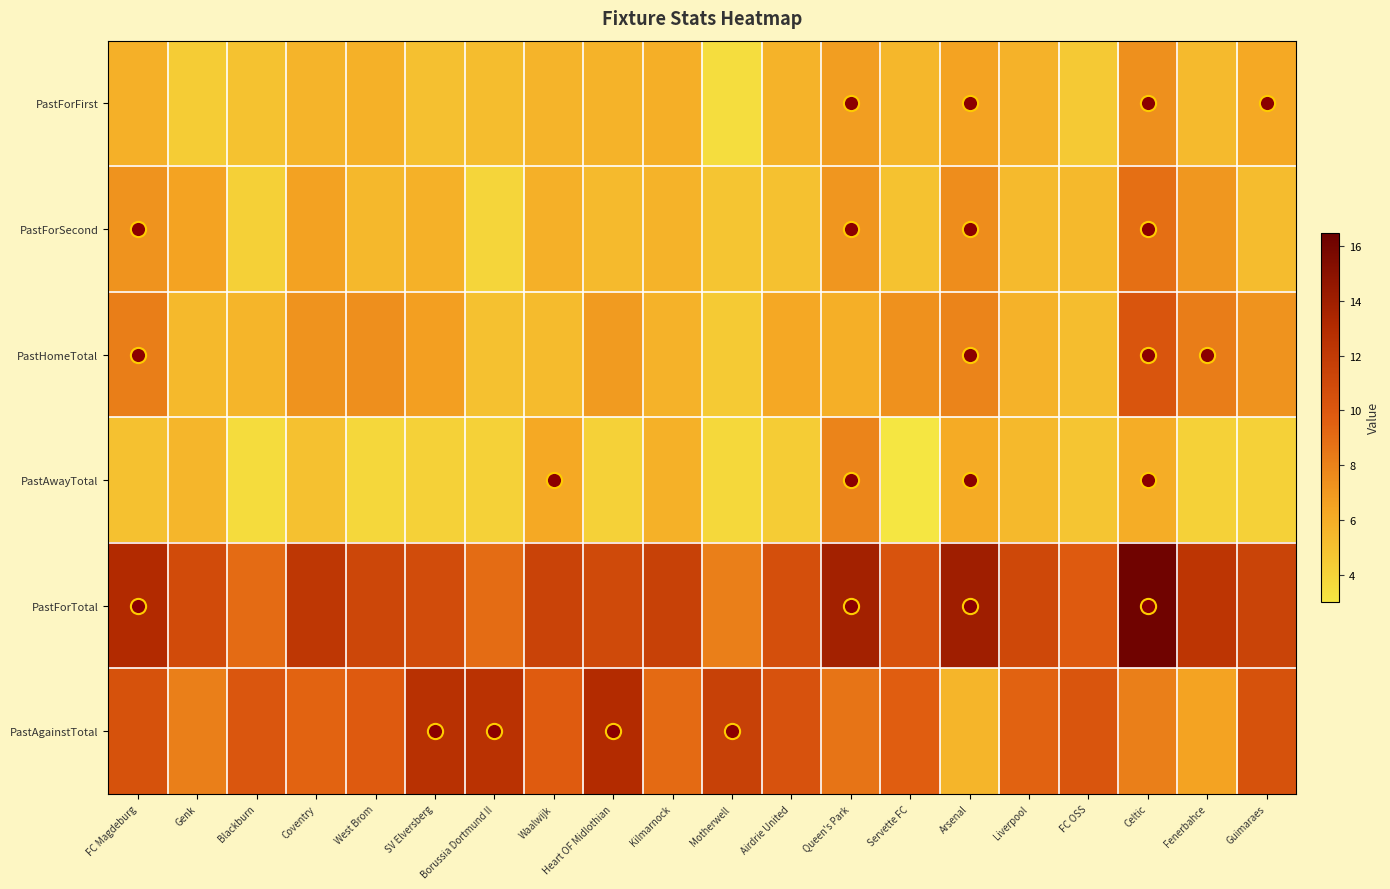

What is the spread (max minus min) of values at Fenerbahce?

8.2